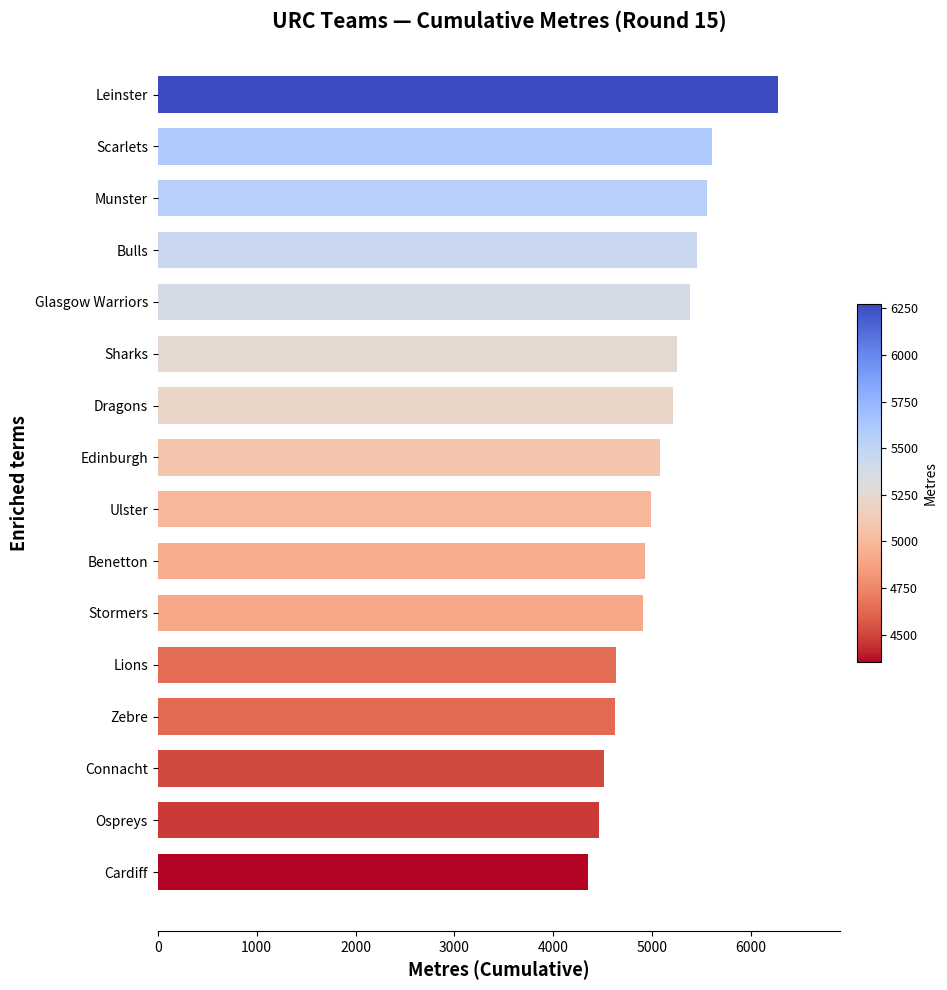

Are the bars grouped side by side (vs. stacked)?

No